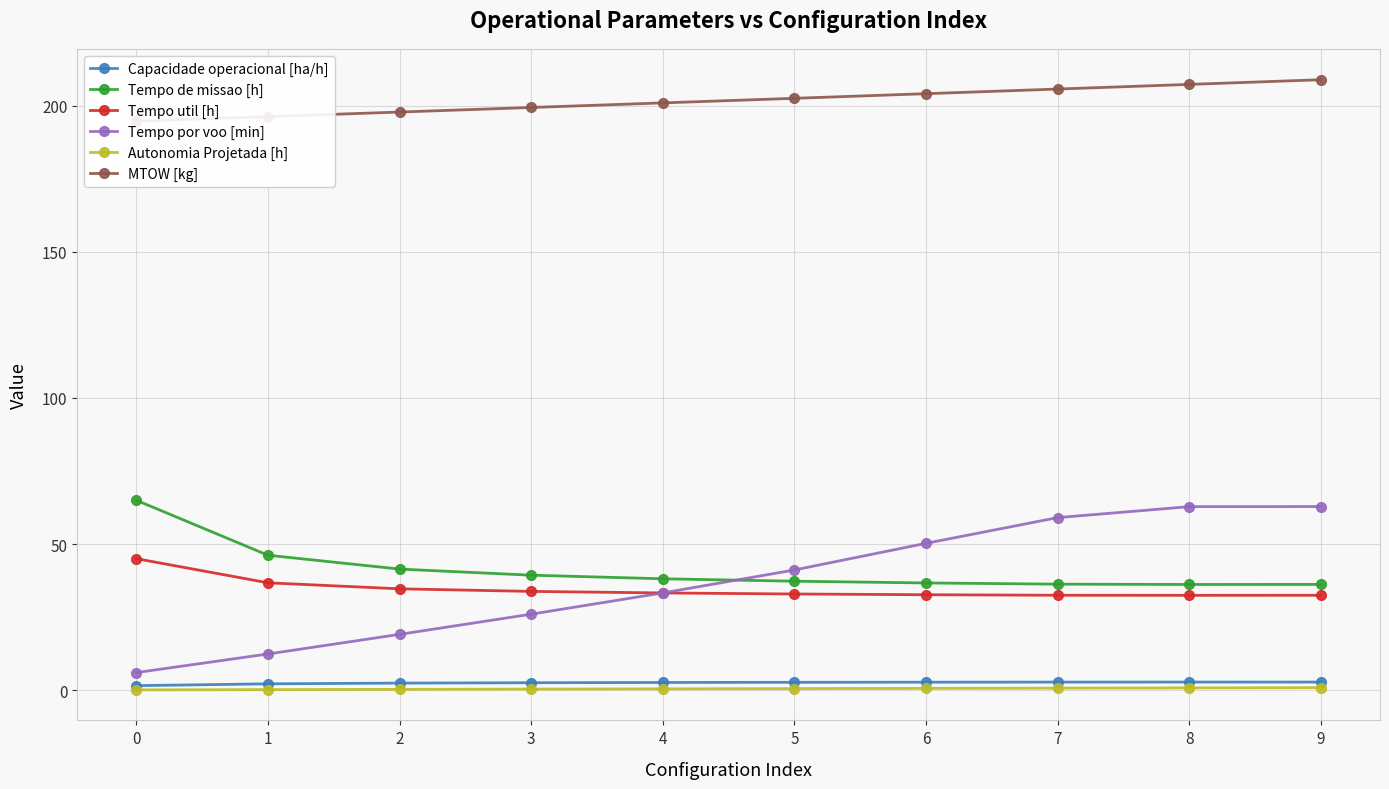

True or false: Tempo de missao [h] and Tempo util [h] cross at least once.

False